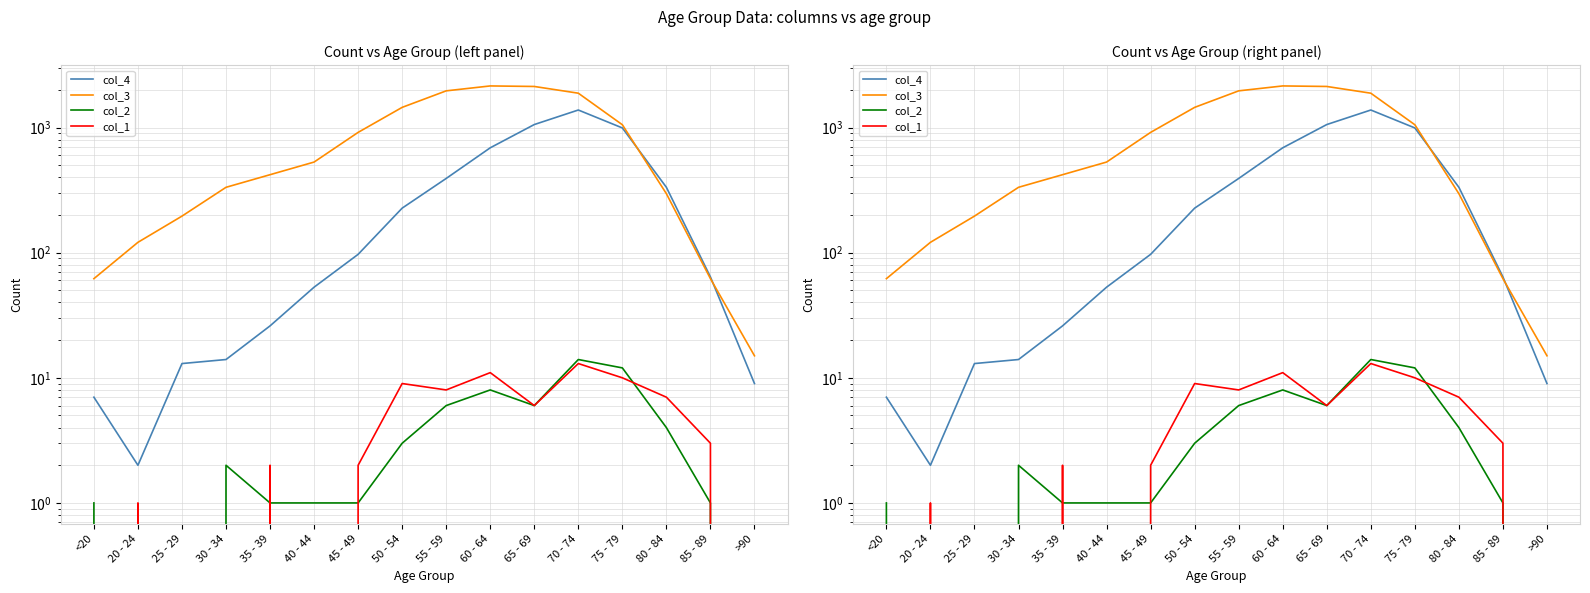

True or false: col_1 has a value of 8 at 25 - 29.

False